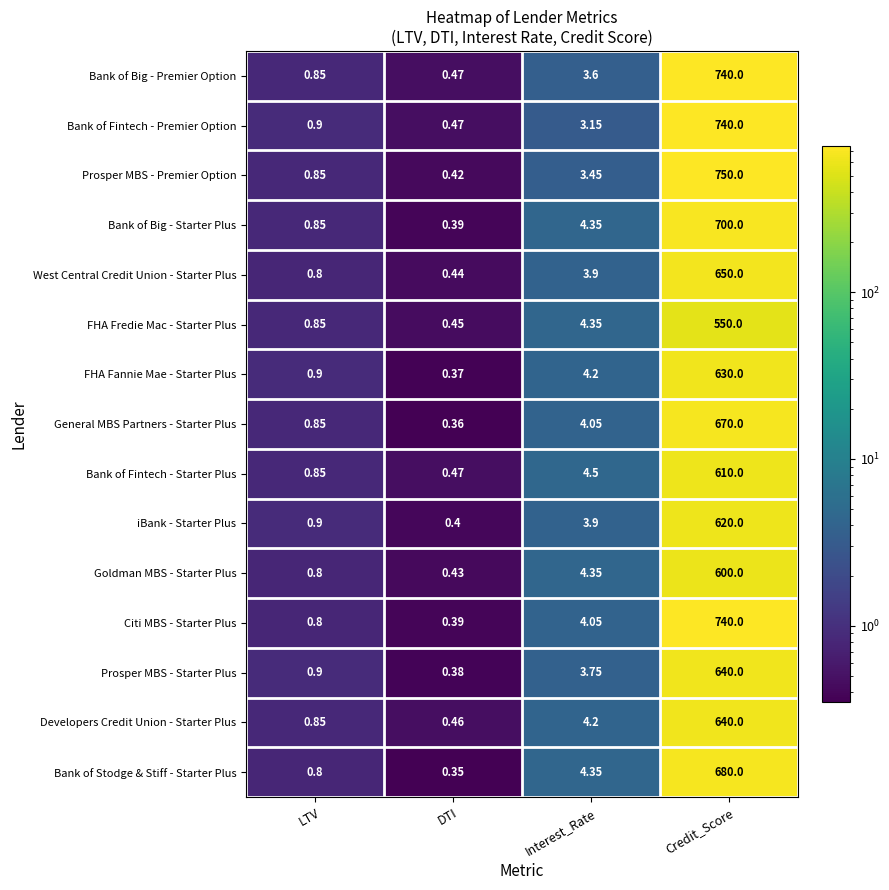

Which series has the widest spread of values?

Prosper MBS - Premier Option